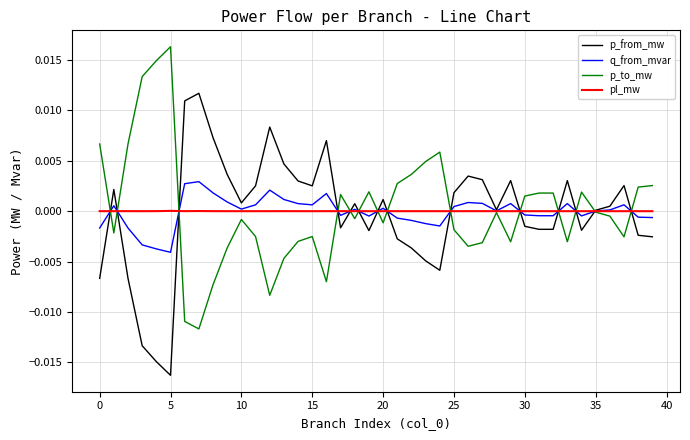

List the series in order of their peak value, lowest first.

pl_mw, q_from_mvar, p_from_mw, p_to_mw